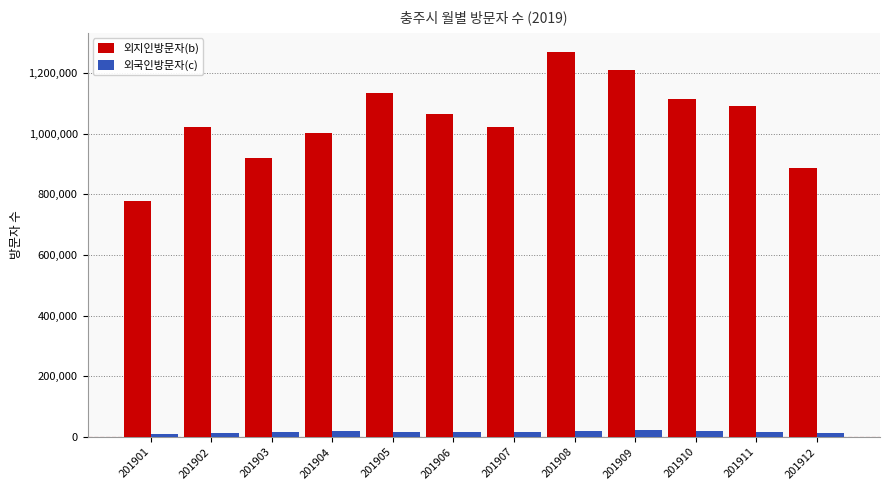

What is the value of the 외국인방문자(c) bar at the 4th from the left?

19075